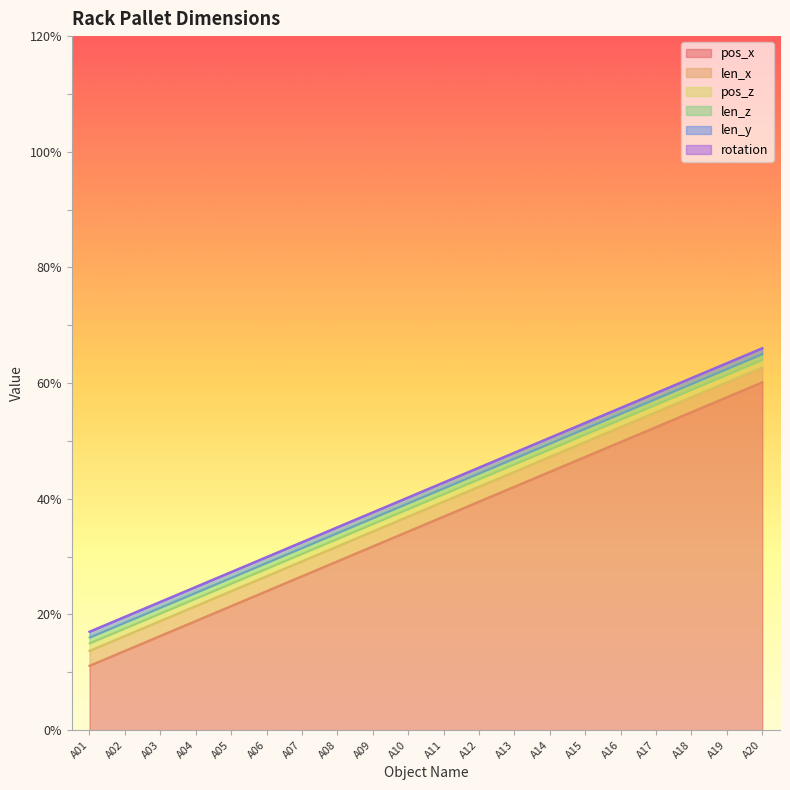

Reading left to right, list all the values displayed in this chart.

pos_x: A01=11.1	A02=13.7	A03=16.3	A04=18.9	A05=21.5	A06=24.0	A07=26.6	A08=29.2	A09=31.8	A10=34.4	A11=36.9	A12=39.5	A13=42.1	A14=44.7	A15=47.3	A16=49.8	A17=52.4	A18=55.0	A19=57.6	A20=60.2
len_x: A01=2.6	A02=2.6	A03=2.6	A04=2.6	A05=2.6	A06=2.6	A07=2.6	A08=2.6	A09=2.6	A10=2.6	A11=2.6	A12=2.6	A13=2.6	A14=2.6	A15=2.6	A16=2.6	A17=2.6	A18=2.6	A19=2.6	A20=2.6
pos_z: A01=1.3	A02=1.3	A03=1.3	A04=1.3	A05=1.3	A06=1.3	A07=1.3	A08=1.3	A09=1.3	A10=1.3	A11=1.3	A12=1.3	A13=1.3	A14=1.3	A15=1.3	A16=1.3	A17=1.3	A18=1.3	A19=1.3	A20=1.3
len_z: A01=1.0	A02=1.0	A03=1.0	A04=1.0	A05=1.0	A06=1.0	A07=1.0	A08=1.0	A09=1.0	A10=1.0	A11=1.0	A12=1.0	A13=1.0	A14=1.0	A15=1.0	A16=1.0	A17=1.0	A18=1.0	A19=1.0	A20=1.0
len_y: A01=1.0	A02=1.0	A03=1.0	A04=1.0	A05=1.0	A06=1.0	A07=1.0	A08=1.0	A09=1.0	A10=1.0	A11=1.0	A12=1.0	A13=1.0	A14=1.0	A15=1.0	A16=1.0	A17=1.0	A18=1.0	A19=1.0	A20=1.0
rotation: A01=0.0	A02=0.0	A03=0.0	A04=0.0	A05=0.0	A06=0.0	A07=0.0	A08=0.0	A09=0.0	A10=0.0	A11=0.0	A12=0.0	A13=0.0	A14=0.0	A15=0.0	A16=0.0	A17=0.0	A18=0.0	A19=0.0	A20=0.0